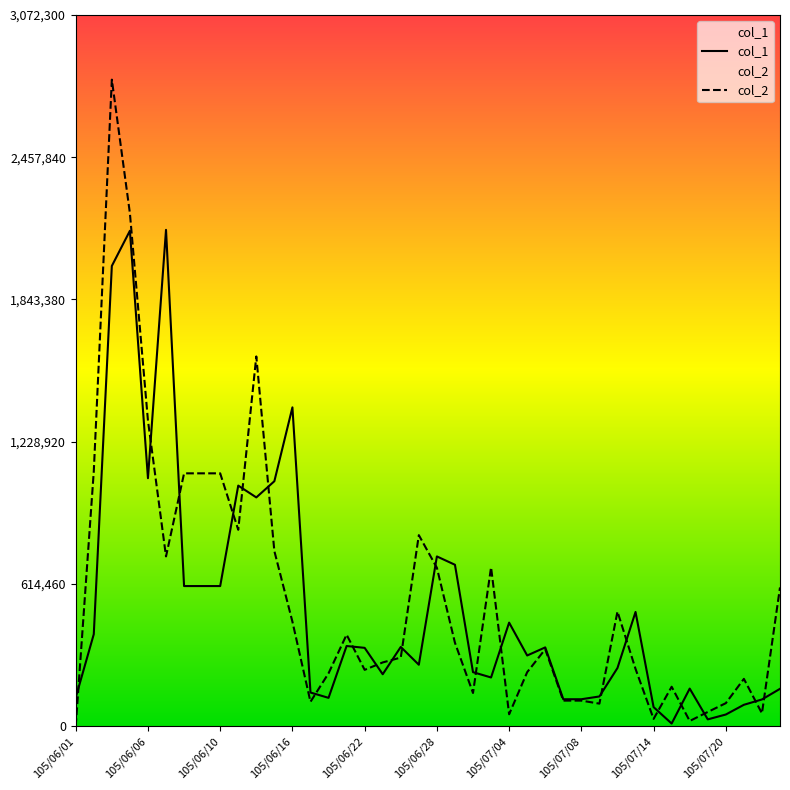

Rank the series by their average value, from highest to lowest.

col_2, col_1